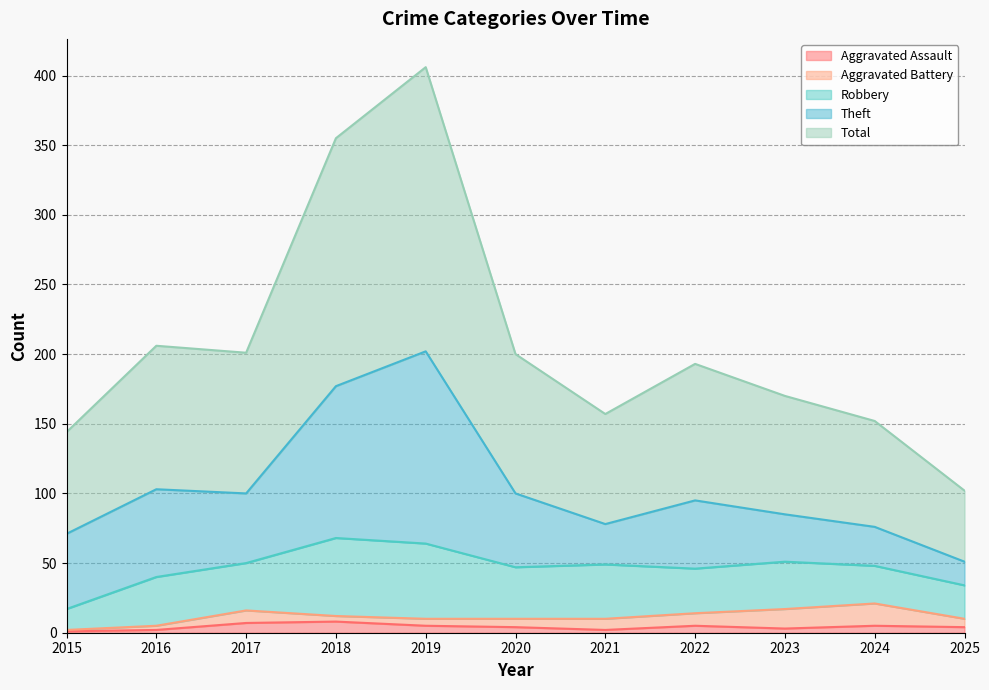

What is the value of the Aggravated Assault point at the 2nd from the left?

2